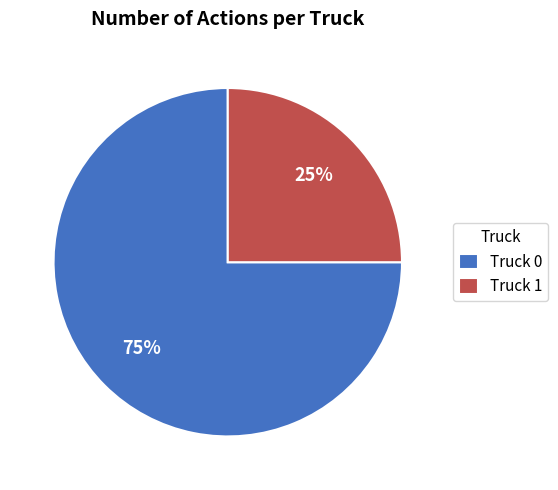

Approximately how many times larger is the value at Truck 1 compared to Truck 0?

0.3